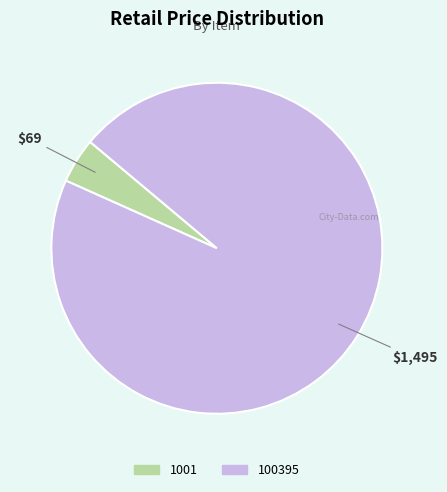

Does any single category account for the majority?

Yes